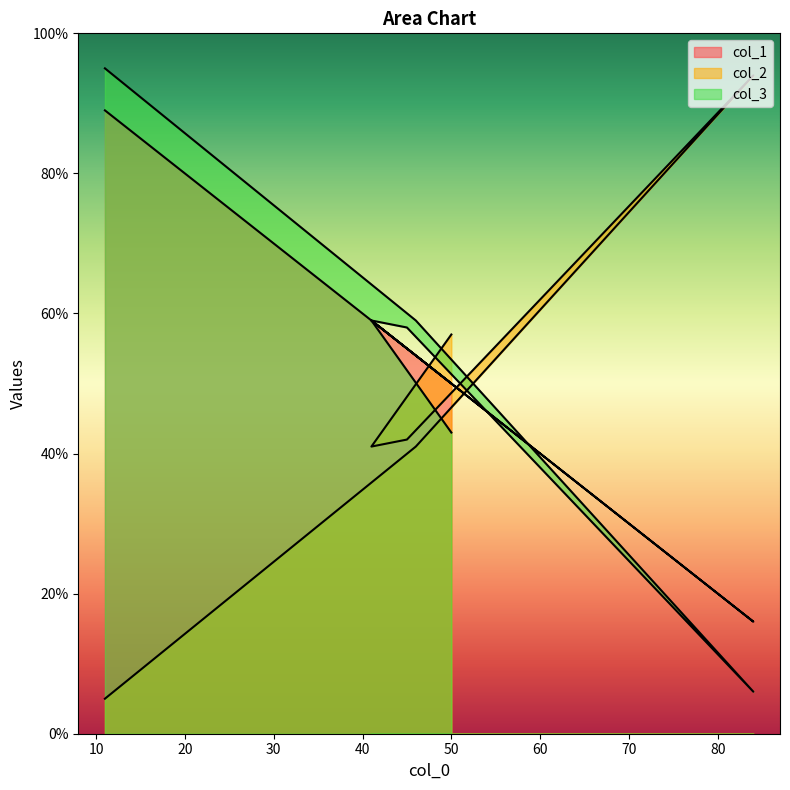

Reading right to left, list all the values displayed in this chart.

col_1: 50=50	41=59	45=55	84=16	46=54	11=89
col_2: 50=57	41=41	45=42	84=94	46=41	11=5
col_3: 50=43	41=59	45=58	84=6	46=59	11=95